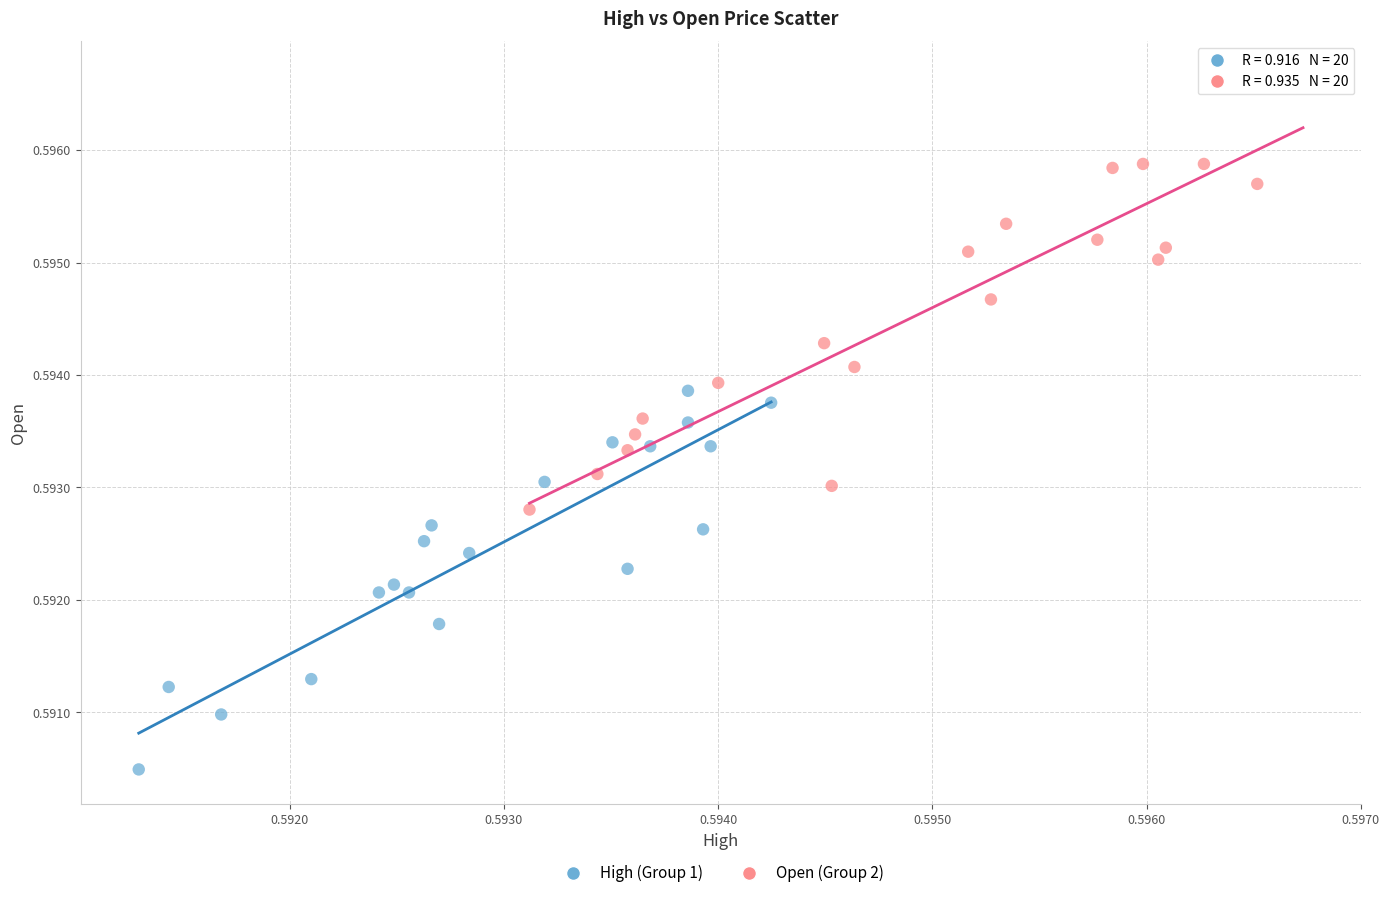

Which series contains the highest Y value?

Open (Group 2)